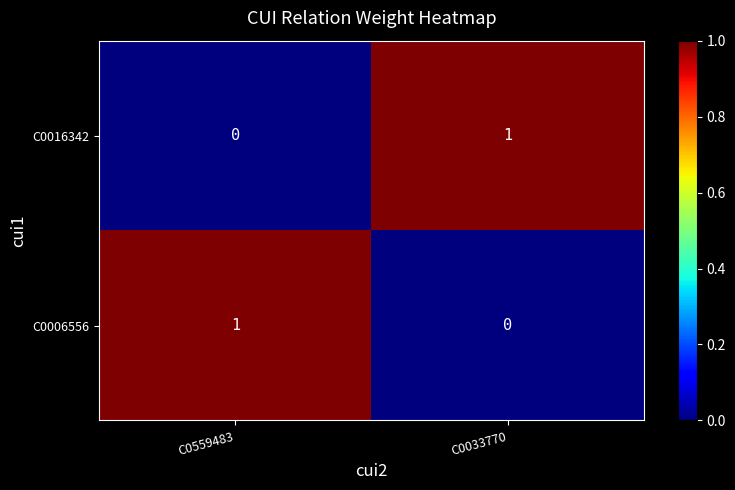

The value of C0006556 at C0033770 is 0. True or false?

True